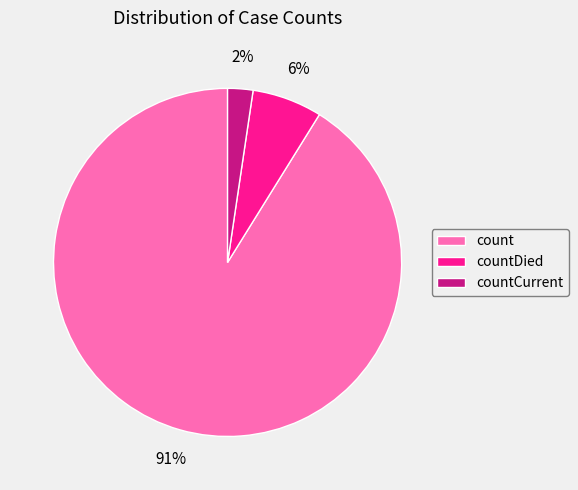

Is there a majority slice in this chart?

Yes